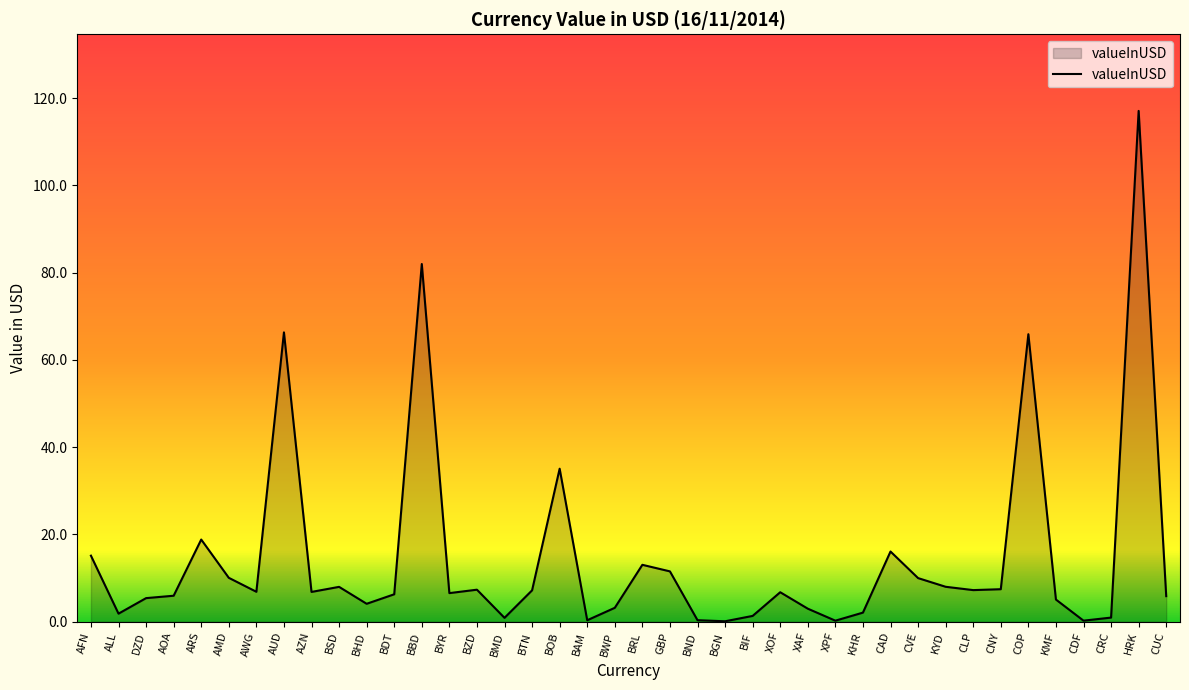

Which category has the highest value across all series?

HRK